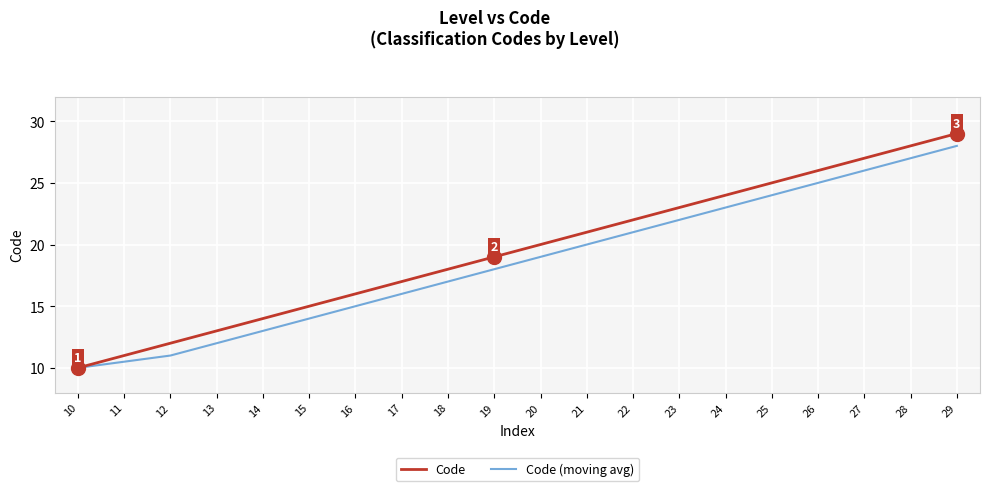

Reading left to right, transcribe all the data shown in this chart.

Code: 10=10.0	11=11.0	12=12.0	13=13.0	14=14.0	15=15.0	16=16.0	17=17.0	18=18.0	19=19.0	20=20.0	21=21.0	22=22.0	23=23.0	24=24.0	25=25.0	26=26.0	27=27.0	28=28.0	29=29.0
Code (moving avg): 10=10.0	11=10.5	12=11.0	13=12.0	14=13.0	15=14.0	16=15.0	17=16.0	18=17.0	19=18.0	20=19.0	21=20.0	22=21.0	23=22.0	24=23.0	25=24.0	26=25.0	27=26.0	28=27.0	29=28.0